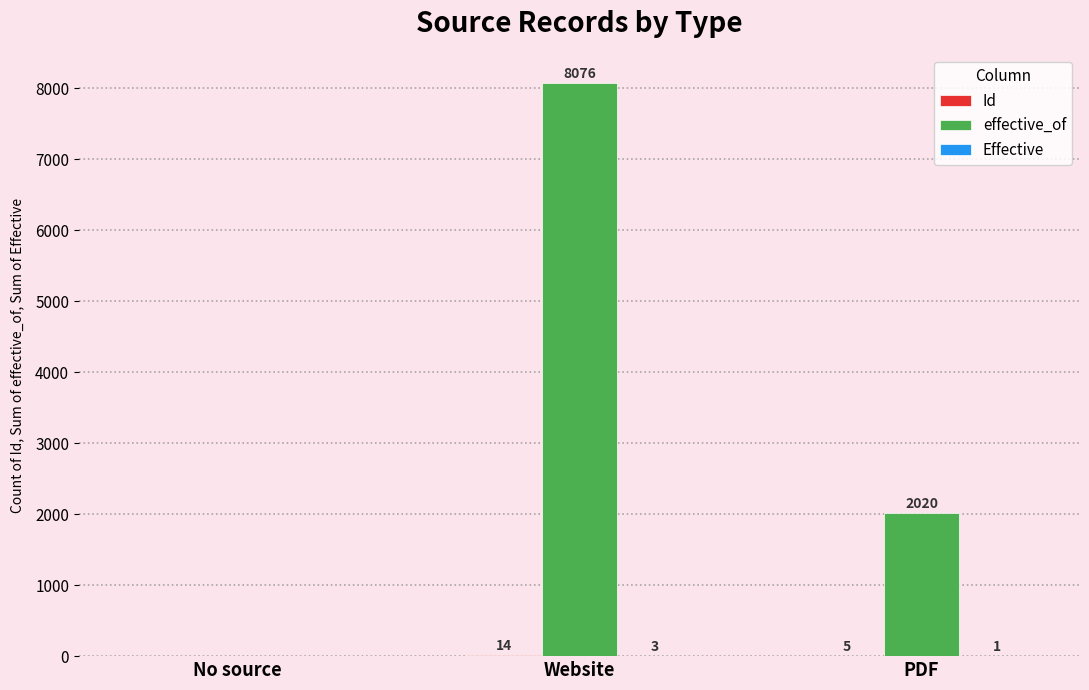

True or false: effective_of has a value of 8076 at Website.

True